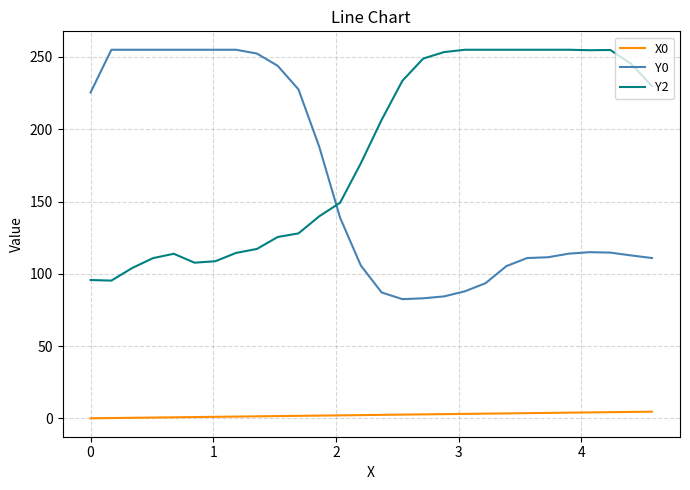

True or false: Y0 and X0 cross at least once.

False